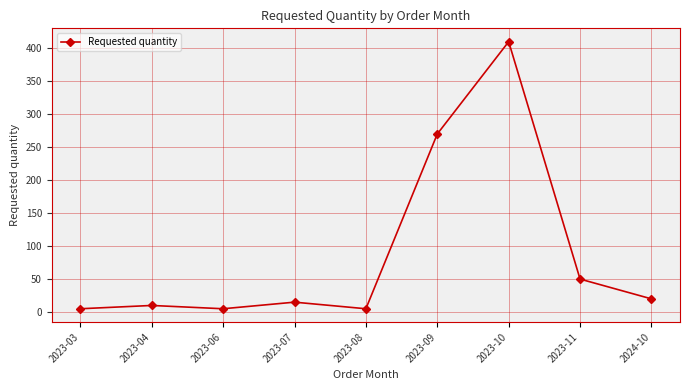

Reading left to right, transcribe all the data shown in this chart.

2023-03=5	2023-04=10	2023-06=5	2023-07=15	2023-08=5	2023-09=270	2023-10=410	2023-11=50	2024-10=20